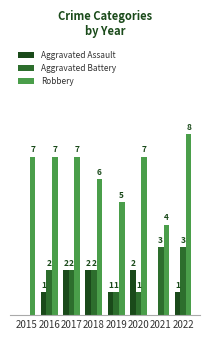

Is the value of Aggravated Battery at 2017 greater than the value of Aggravated Assault at 2021?

Yes